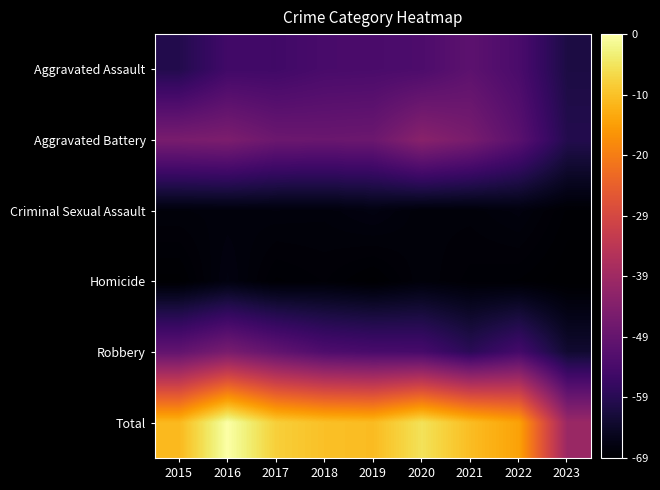

What is the difference between the highest and lowest values at 2020?

1735